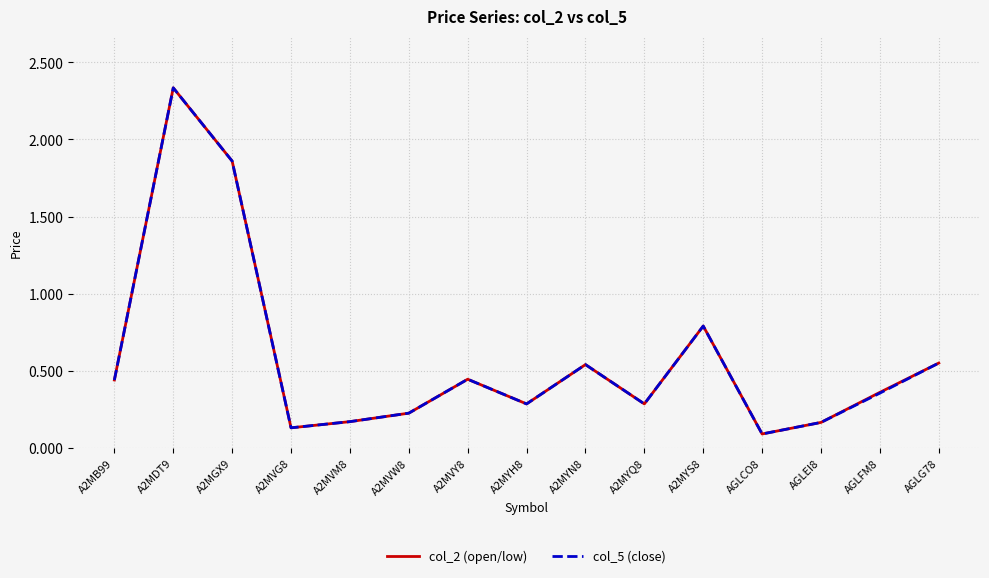

At which category does the chart reach its peak across all series?

A2MDT9